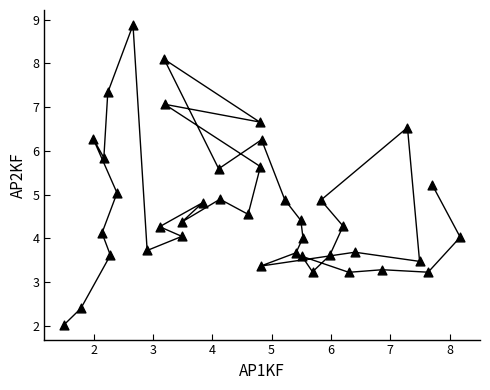

What is the range of Y values (max minus min)?

6.9